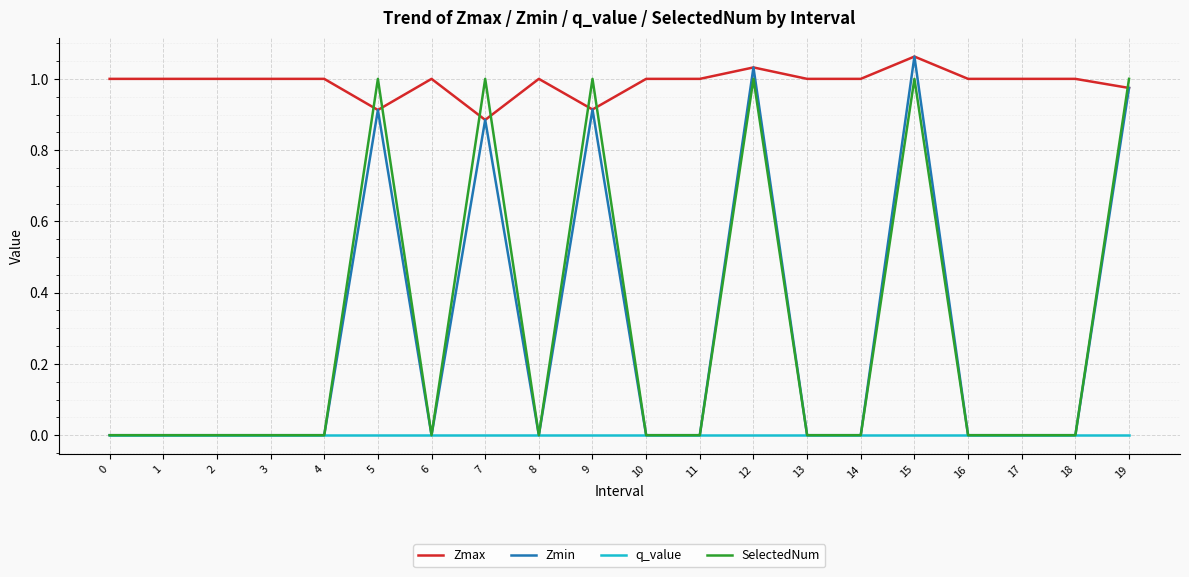

Is this an area chart (filled region under the line)?

No